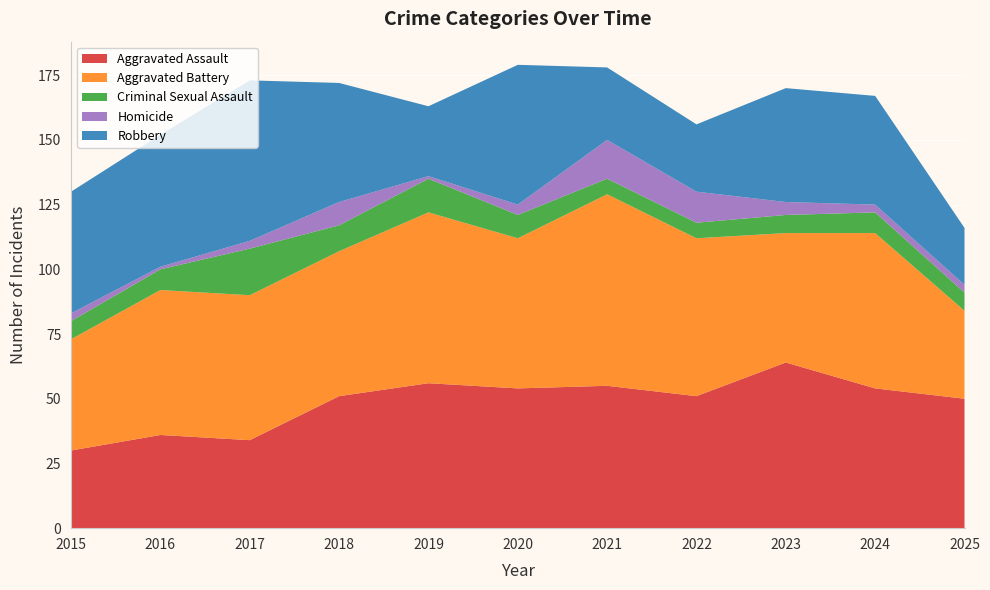

Reading left to right, what are all the values shown in this chart?

Aggravated Assault: 2015=30	2016=36	2017=34	2018=51	2019=56	2020=54	2021=55	2022=51	2023=64	2024=54	2025=50
Aggravated Battery: 2015=43	2016=56	2017=56	2018=56	2019=66	2020=58	2021=74	2022=61	2023=50	2024=60	2025=34
Criminal Sexual Assault: 2015=7	2016=8	2017=18	2018=10	2019=13	2020=9	2021=6	2022=6	2023=7	2024=8	2025=7
Homicide: 2015=3	2016=1	2017=3	2018=9	2019=1	2020=4	2021=15	2022=12	2023=5	2024=3	2025=3
Robbery: 2015=47	2016=51	2017=62	2018=46	2019=27	2020=54	2021=28	2022=26	2023=44	2024=42	2025=22